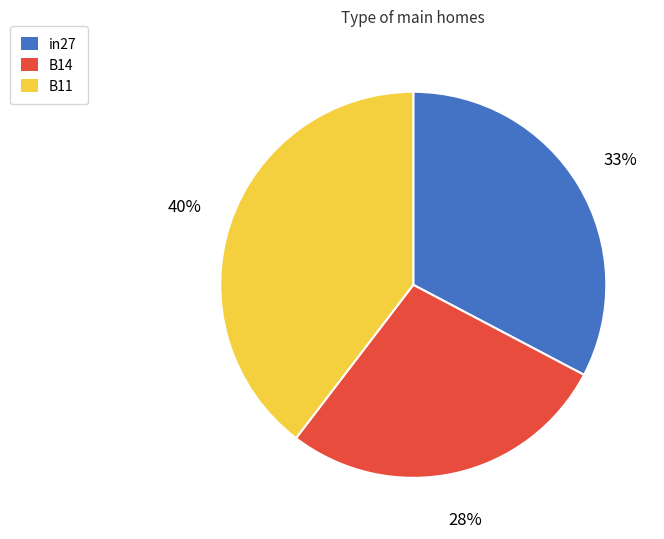

Does any single category account for the majority?

No